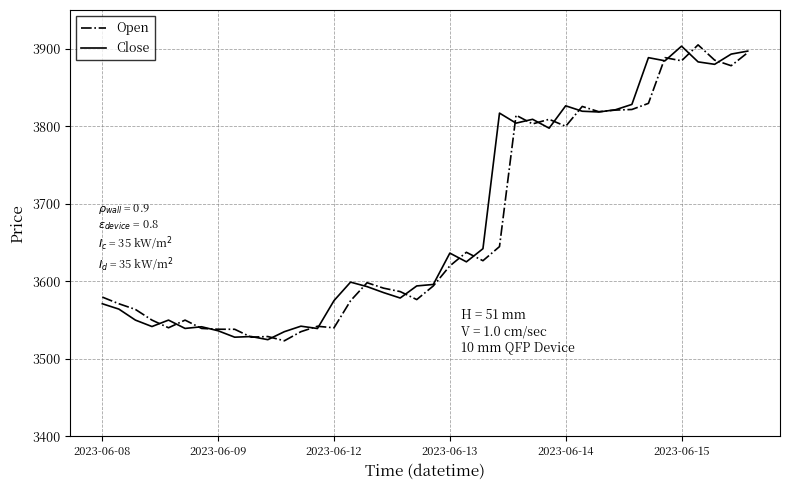

What is the lowest value of the Open series?

3523.1